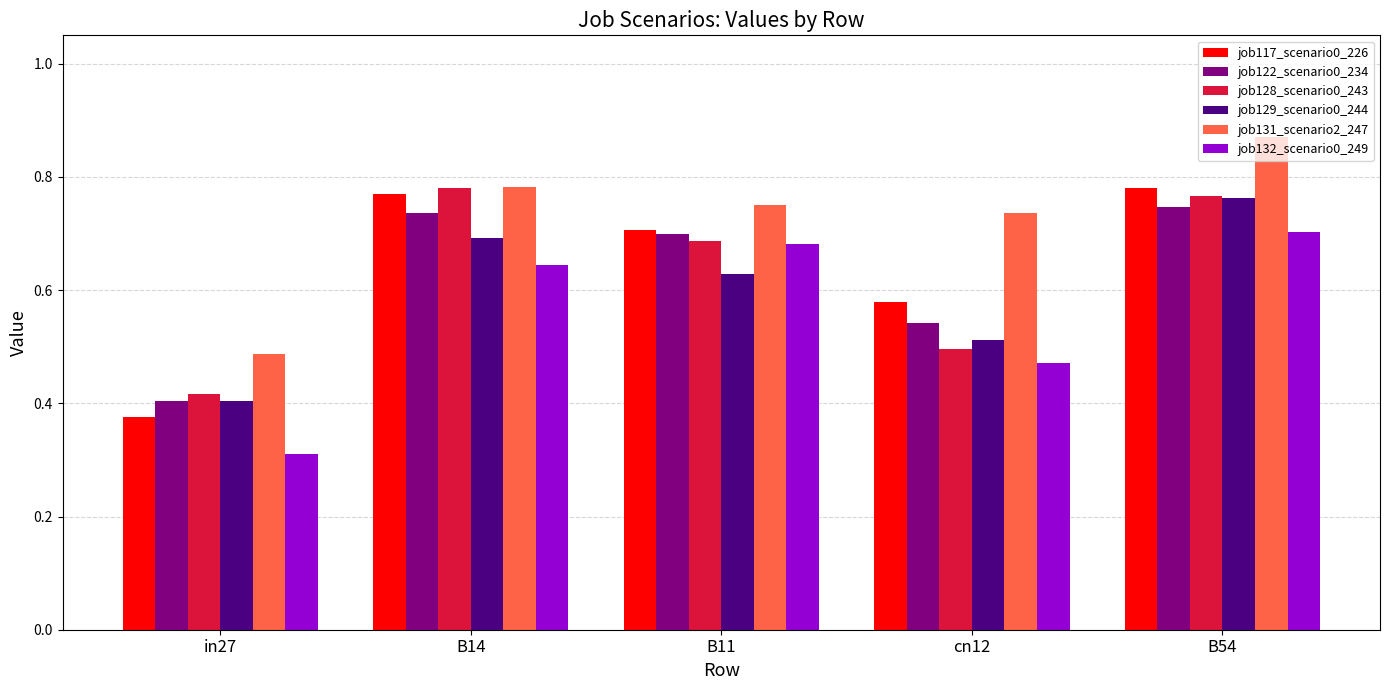

What is the sum of the job128_scenario0_243 values at cn12 and B54?

1.3